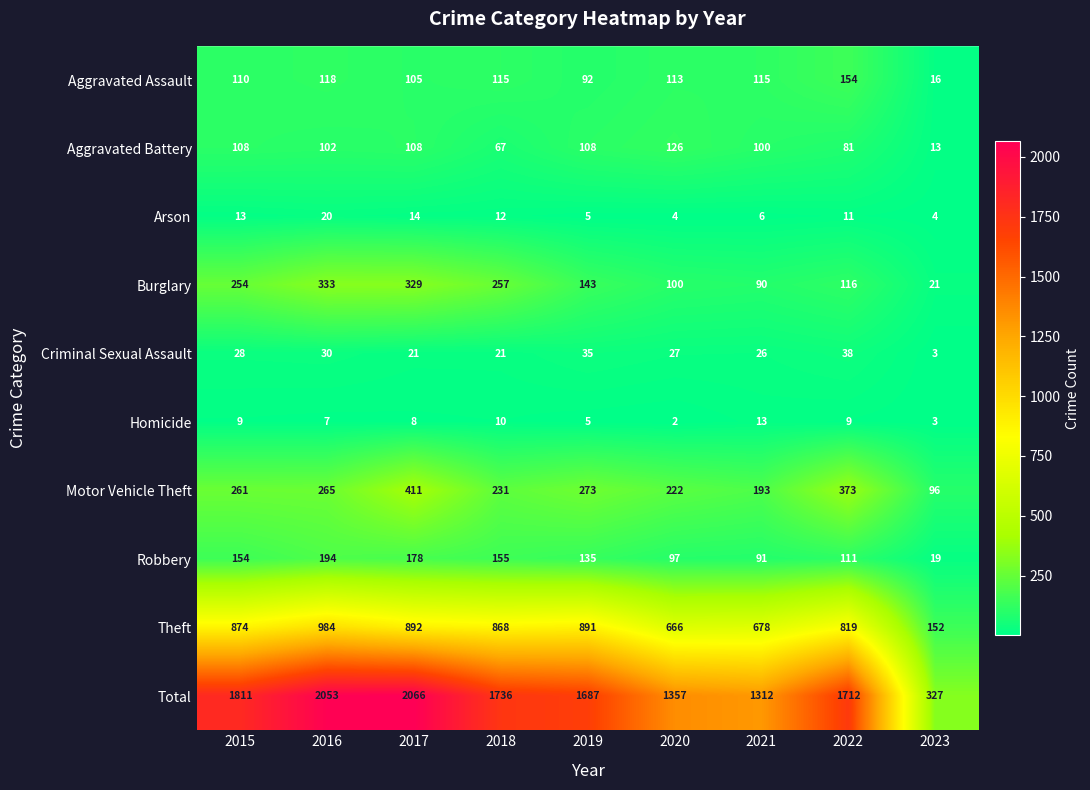

Is it true that Motor Vehicle Theft equals 53 at 2015?

False